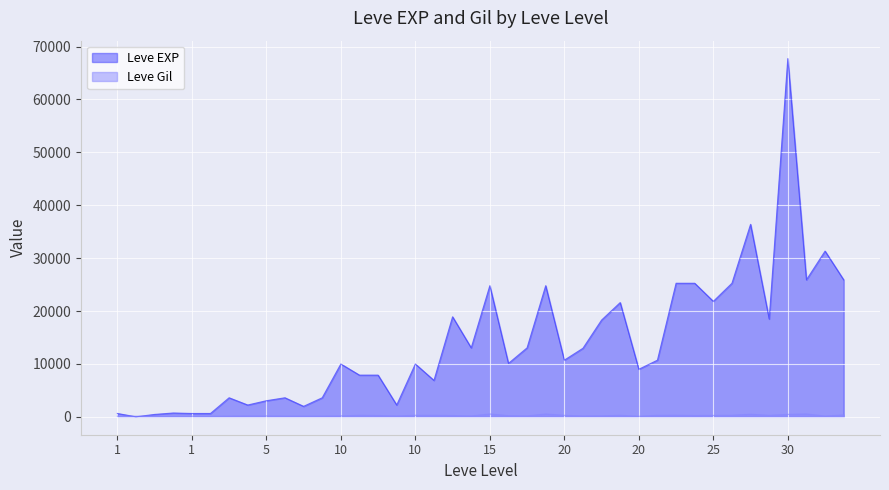

At which category is the sum across all series the highest?

30